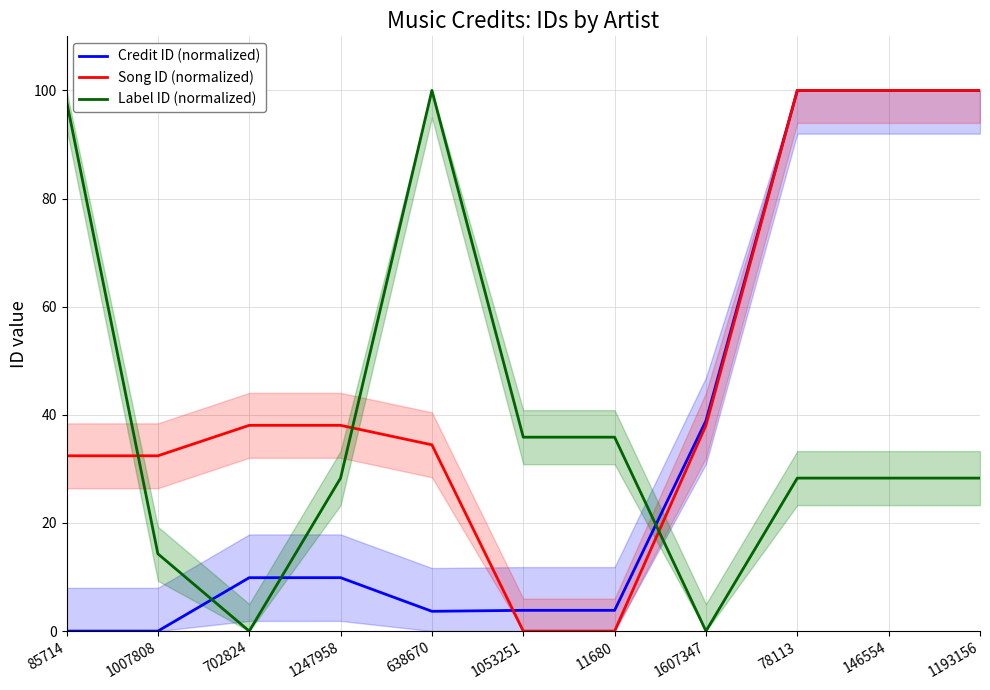

The Credit ID (normalized) series shows 0.0 at 85714. True or false?

True